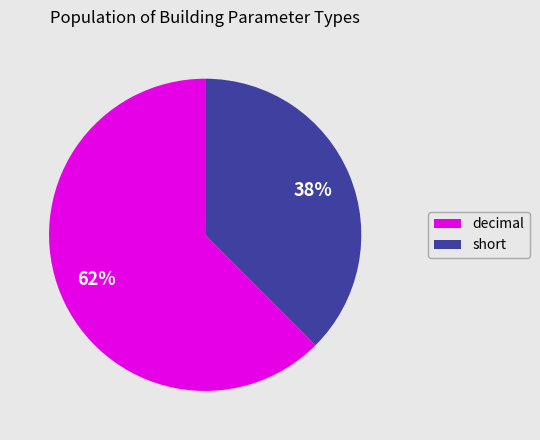

Combined, do decimal and short account for over 50%?

Yes